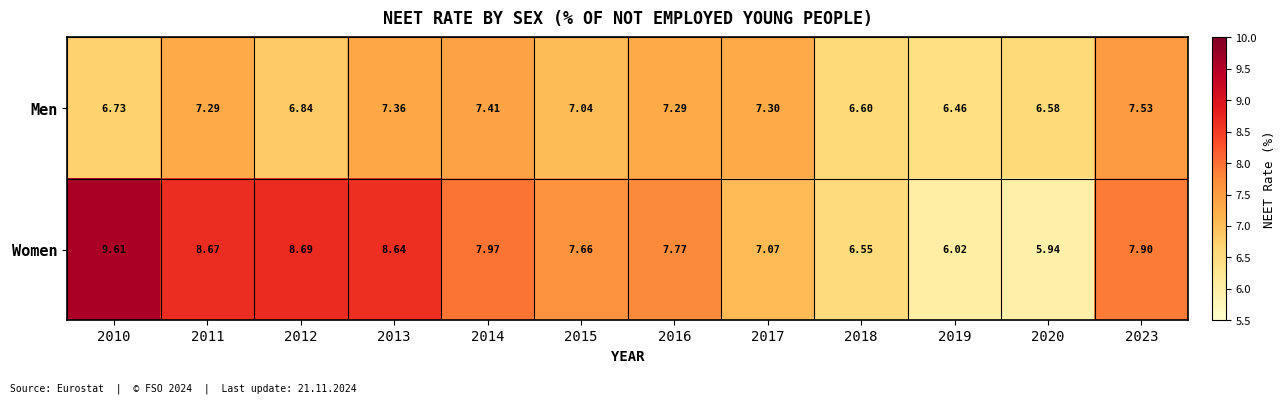

Between 2011 and 2012, which series saw the biggest shift?

Men